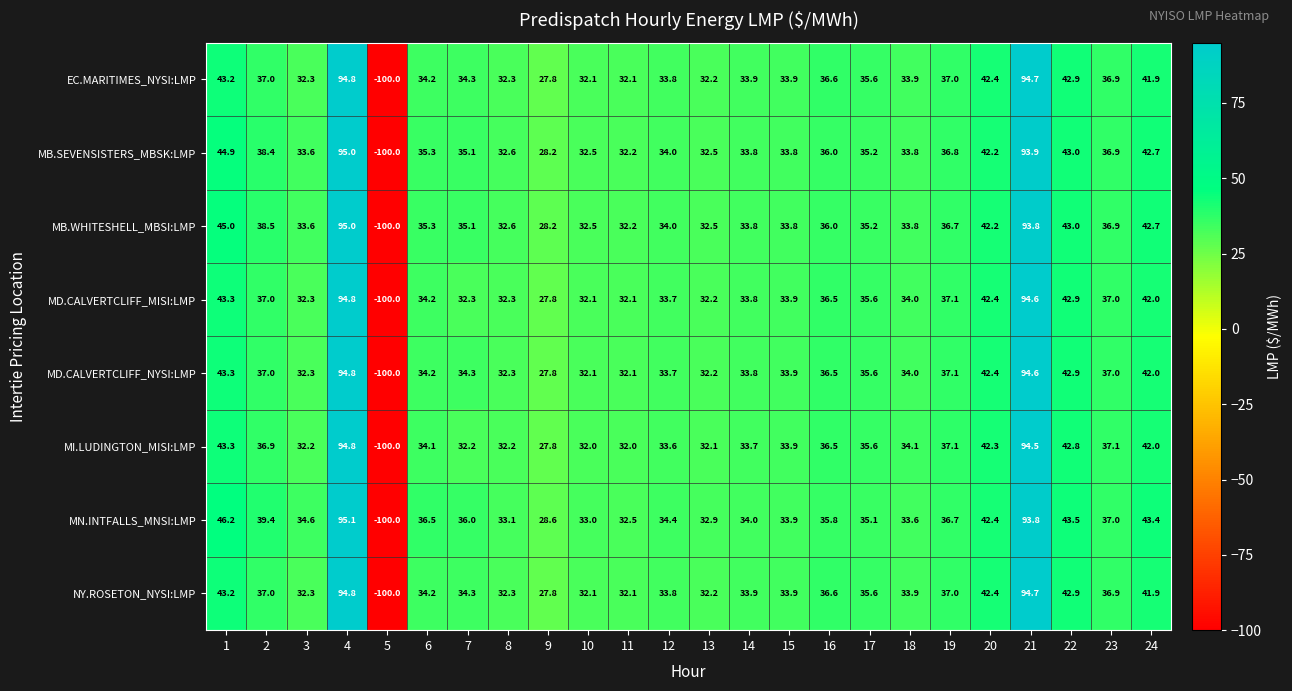

Which series changed the most between 2 and 9?

MN.INTFALLS_MNSI:LMP